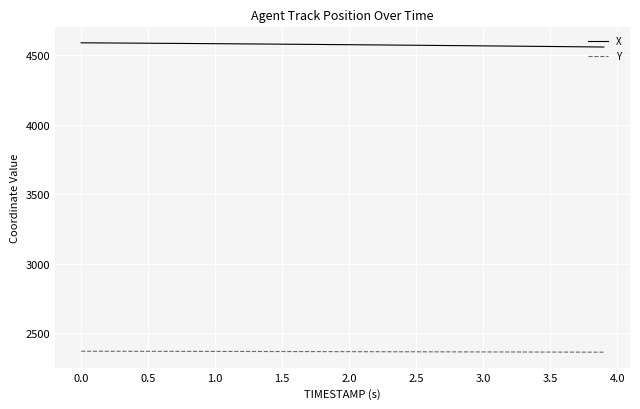

Which series has the largest total across all categories?

X